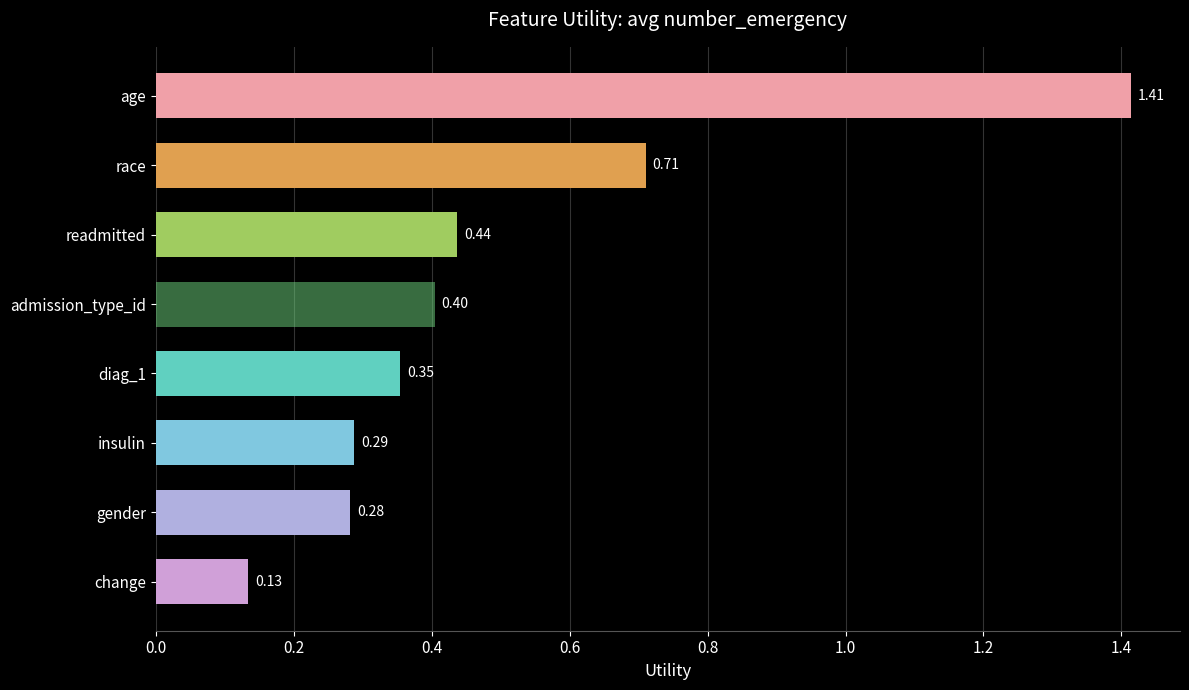

What is the sum of all values?

4.0